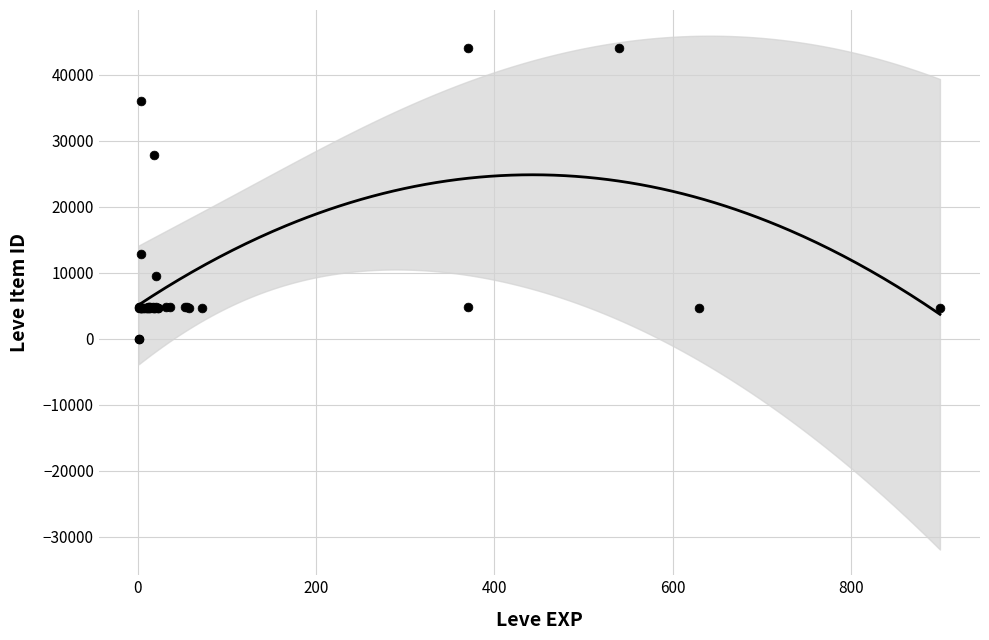

What Y value in the scatter plot is closest to 22048?

27884